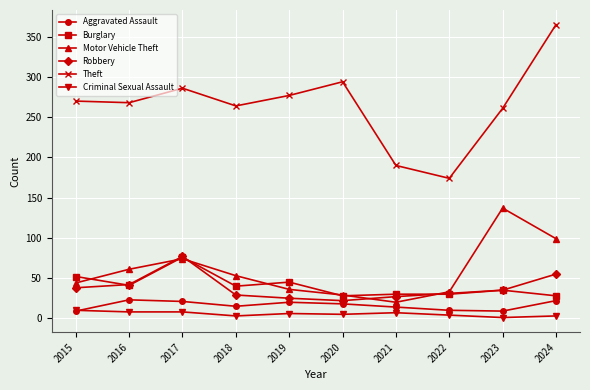

At which category does the chart reach its peak across all series?

2024